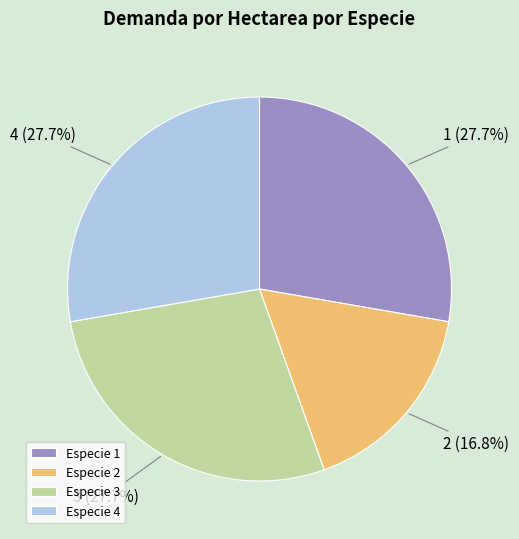

Does any single category account for the majority?

No